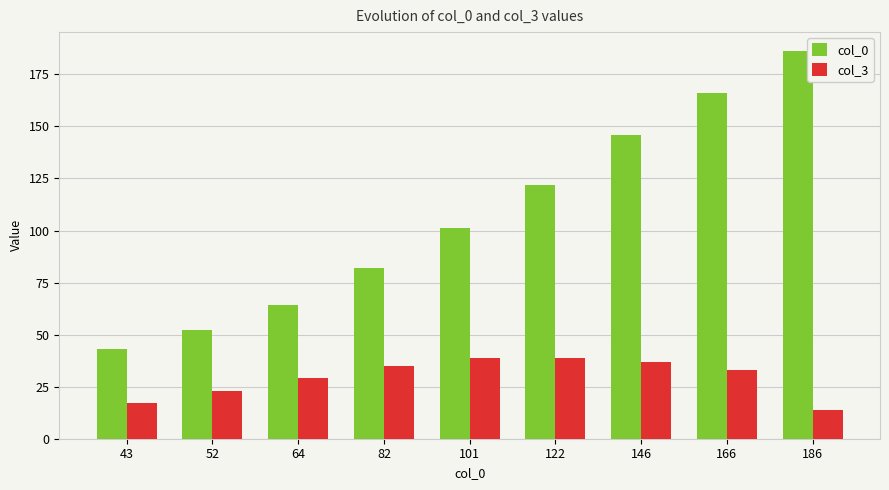

At which label does col_0 reach its minimum?

43